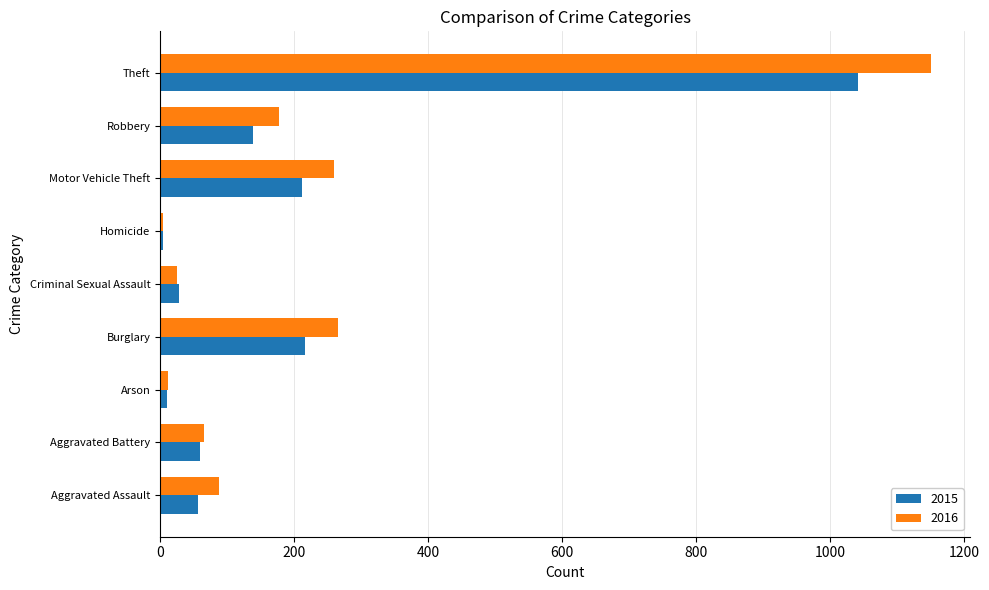

What is the difference between the 2016 values at Homicide and Criminal Sexual Assault?

22